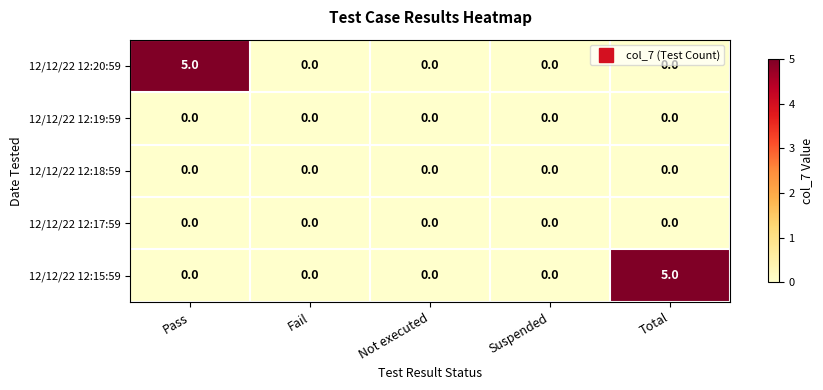

Reading left to right, list all the values displayed in this chart.

12/12/22 12:20:59: 5	0	0	0	0
12/12/22 12:19:59: 0	0	0	0	0
12/12/22 12:18:59: 0	0	0	0	0
12/12/22 12:17:59: 0	0	0	0	0
12/12/22 12:15:59: 0	0	0	0	5